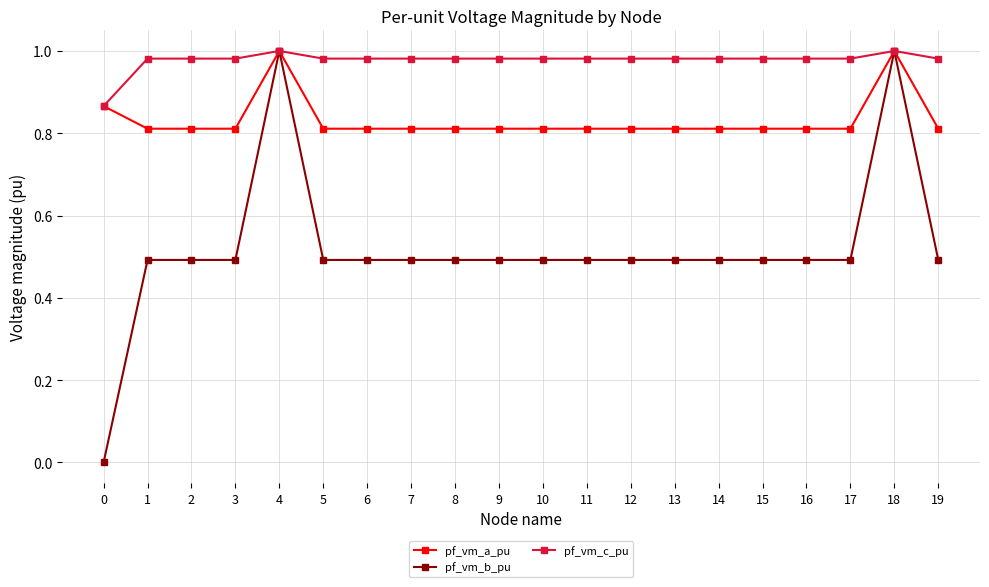

What is the spread (max minus min) of values at 17?

0.5